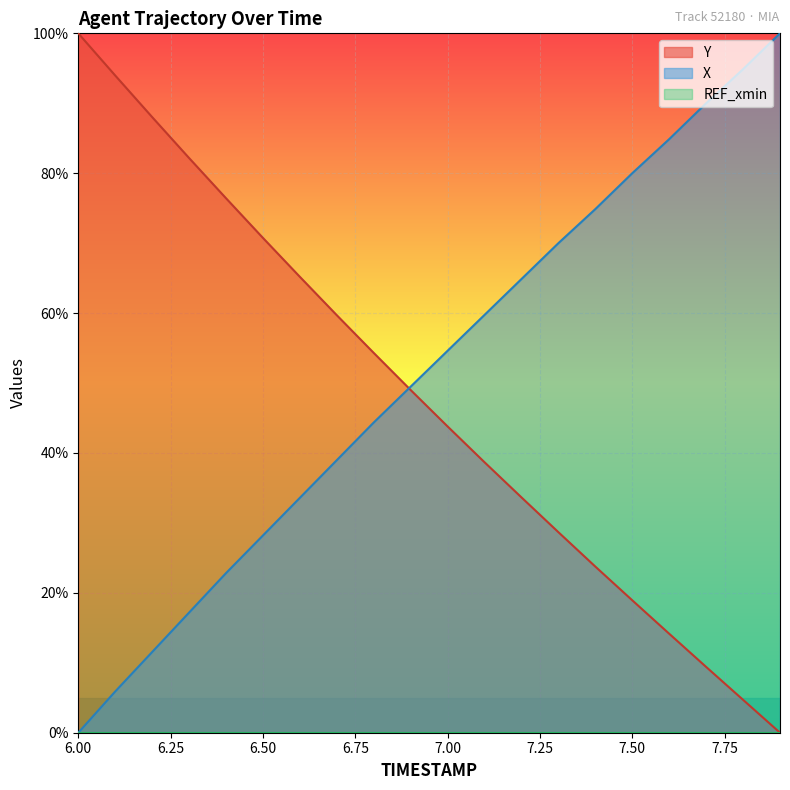

Which series has the largest total across all categories?

X